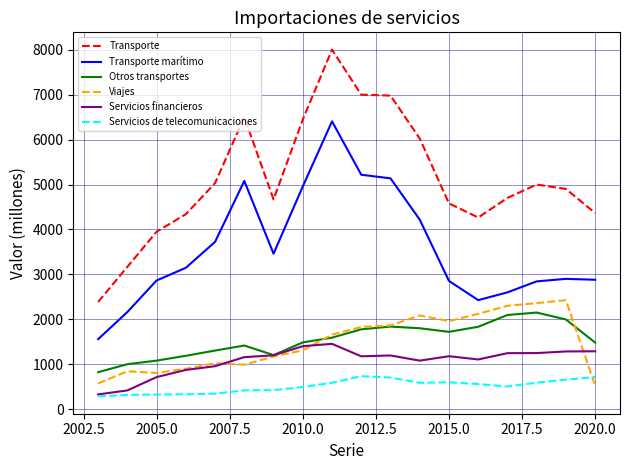

What is the lowest value of the Servicios de telecomunicaciones series?

289